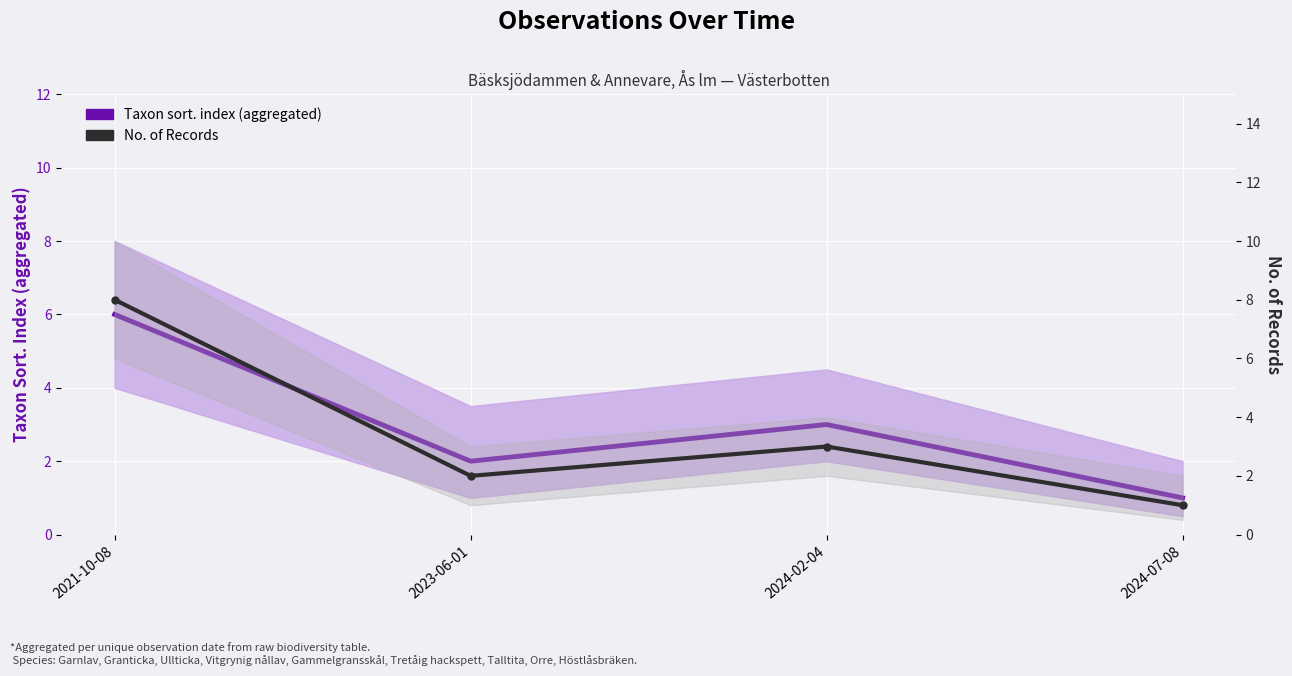

Where is Taxon sort. index (aggregated) nearest to the value 3?

2024-02-04